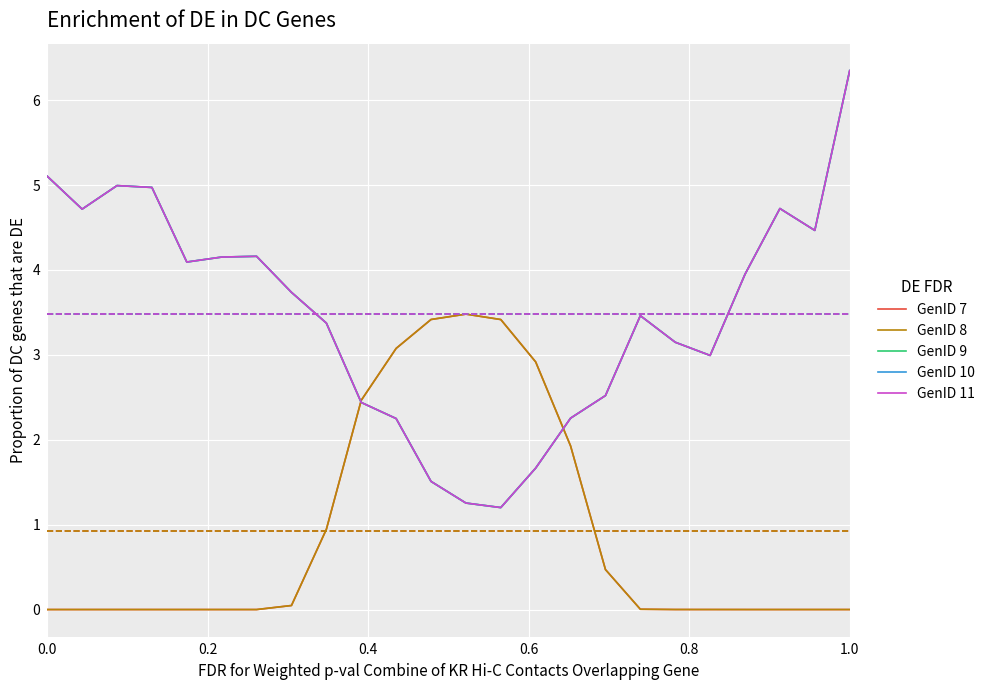

Is this an area chart (filled region under the line)?

No